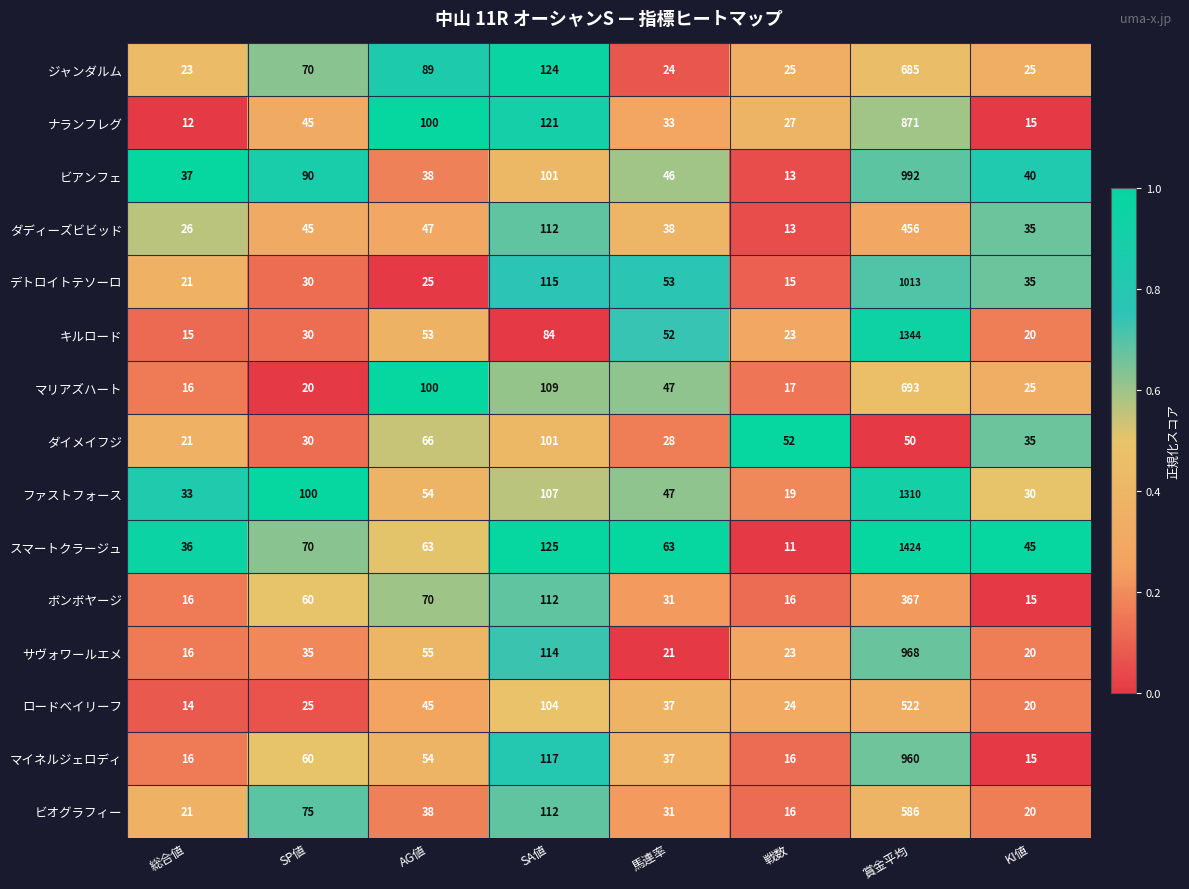

At which label is ビオグラフィー closest to 301?

SA値